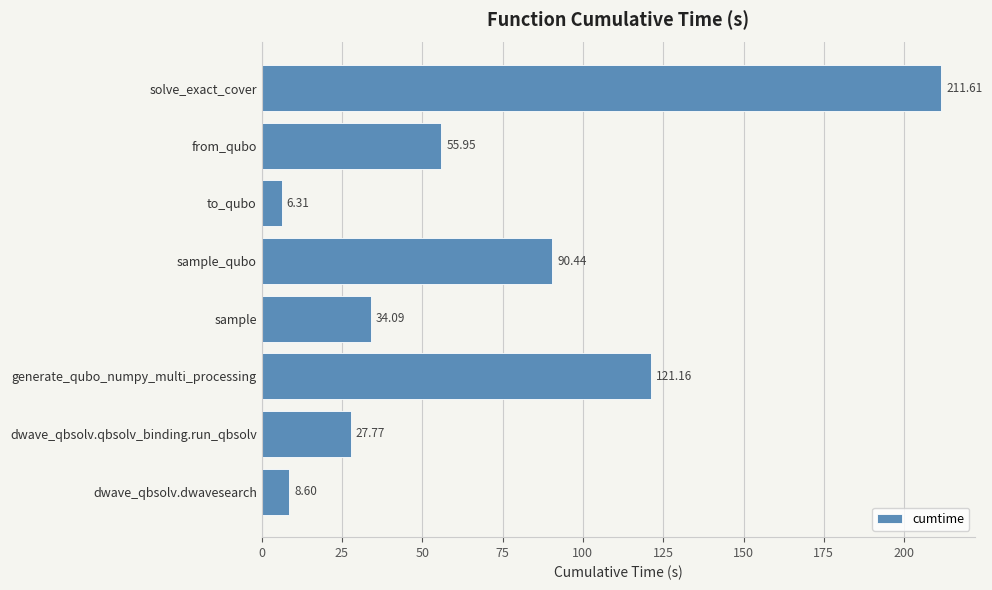

What is the sum of all values?

555.9